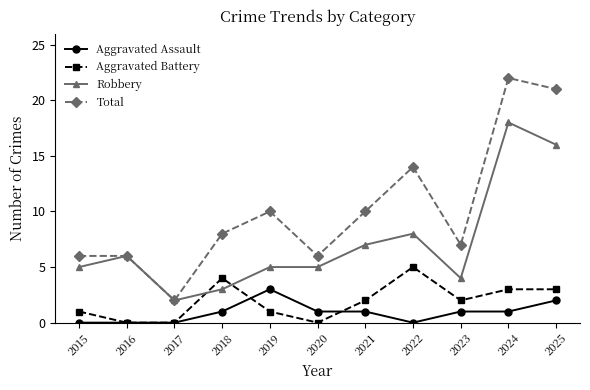

Which series has the largest range (max minus min)?

Total